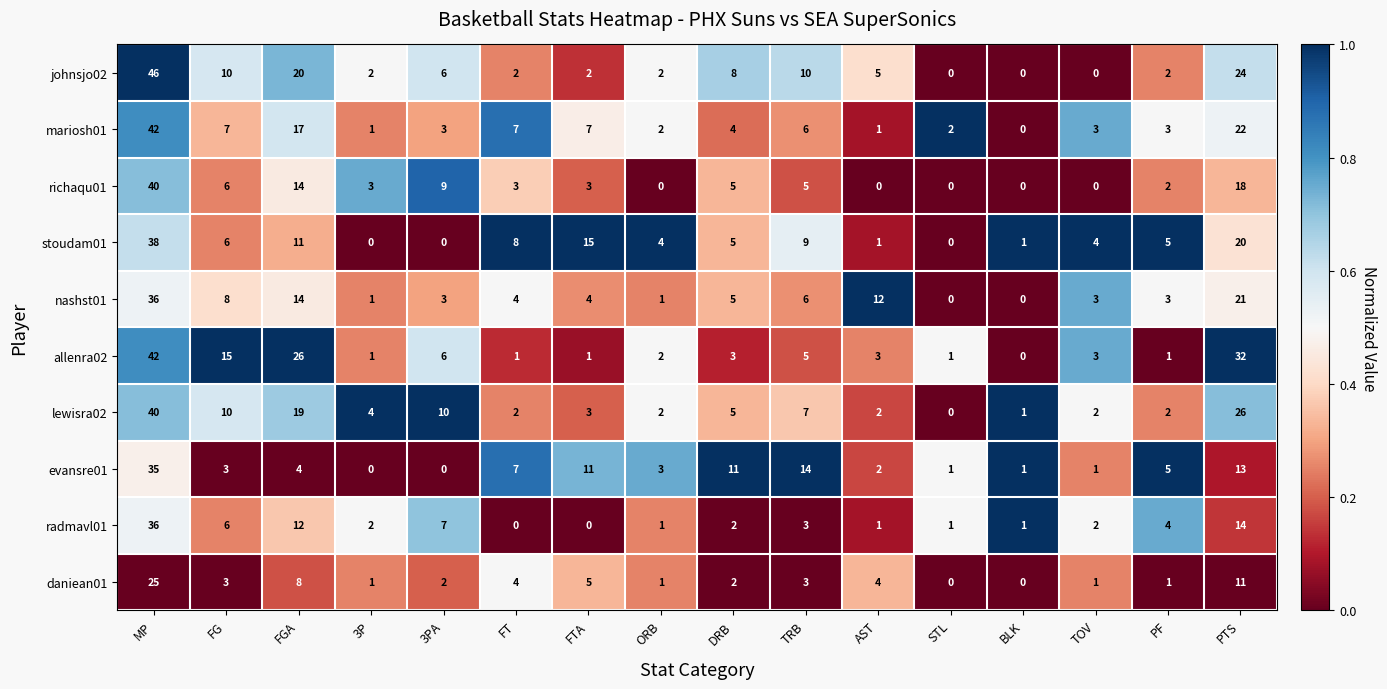

What is the sum of all stoudam01 values?

127